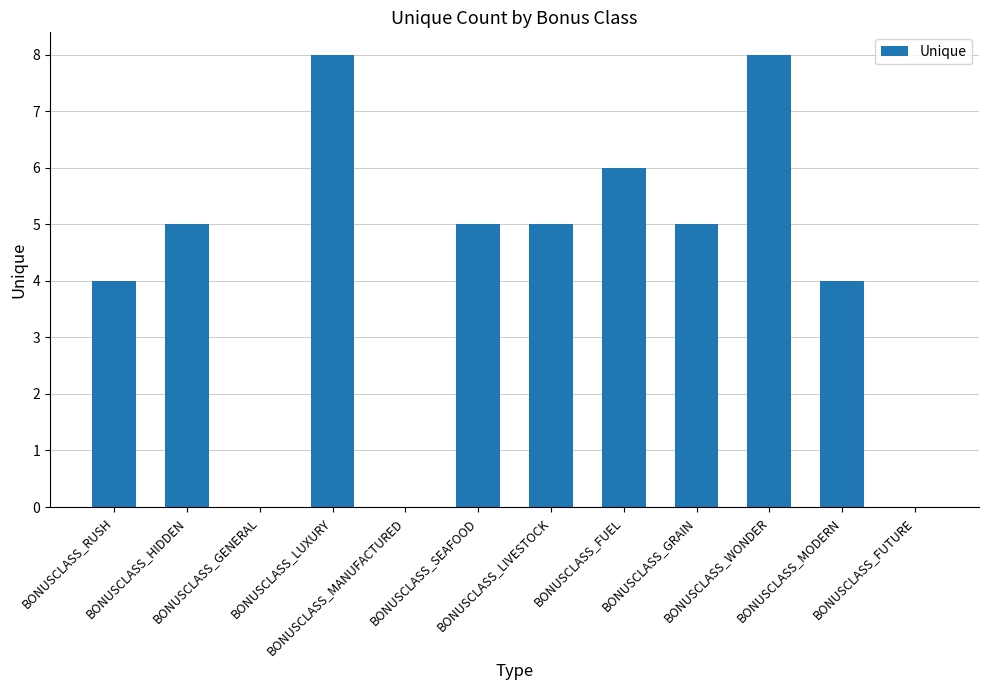

The chart shows a value of 1 at BONUSCLASS_HIDDEN. True or false?

False